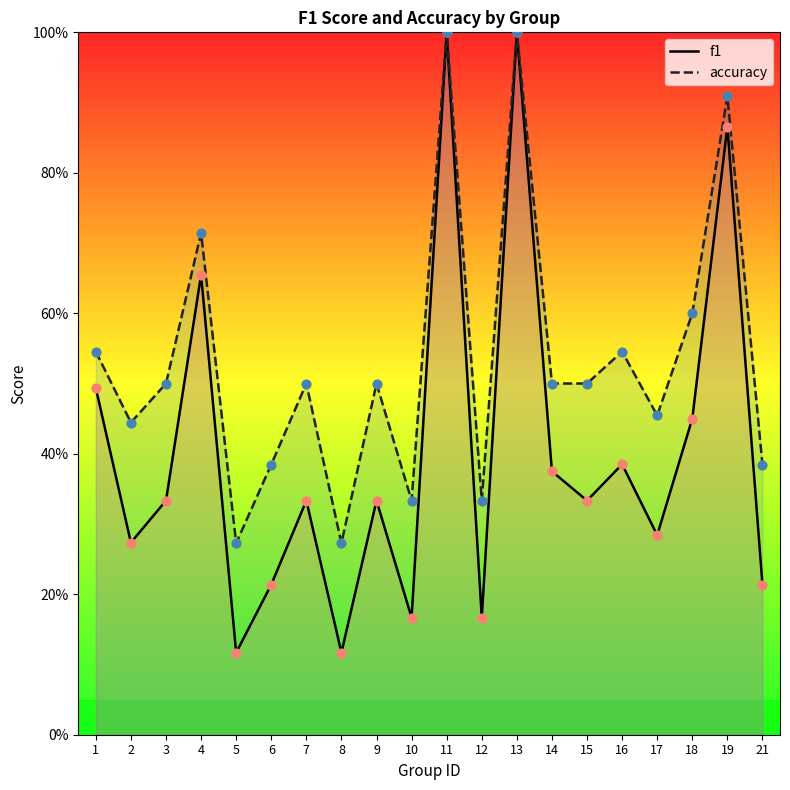

Is the value of f1 at 13 greater than the value of accuracy at 16?

Yes